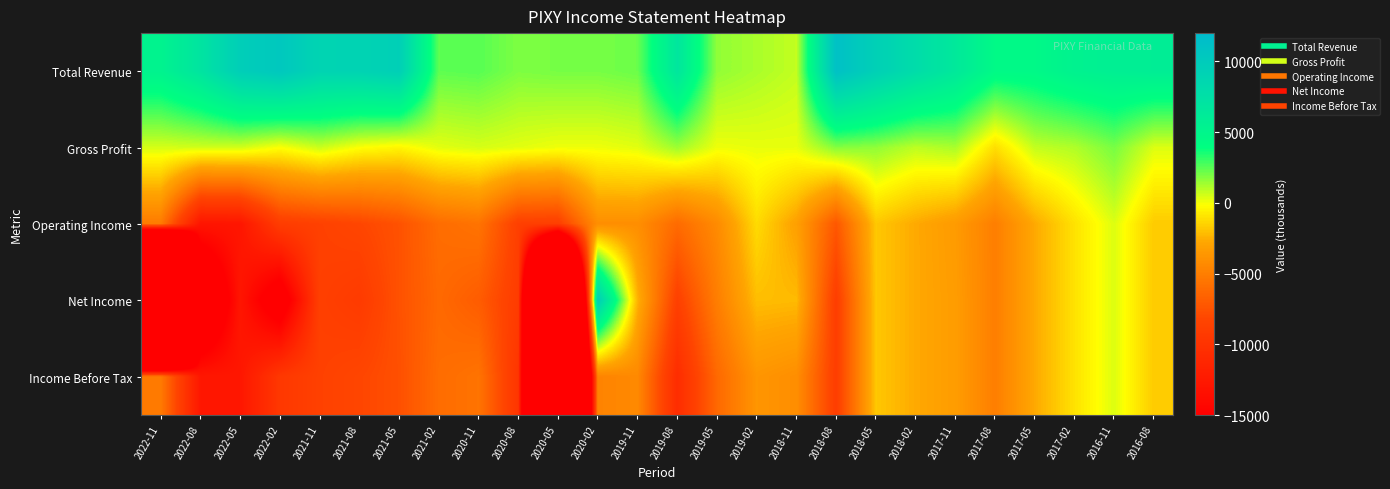

At which category does the chart reach its minimum across all series?

2022-11